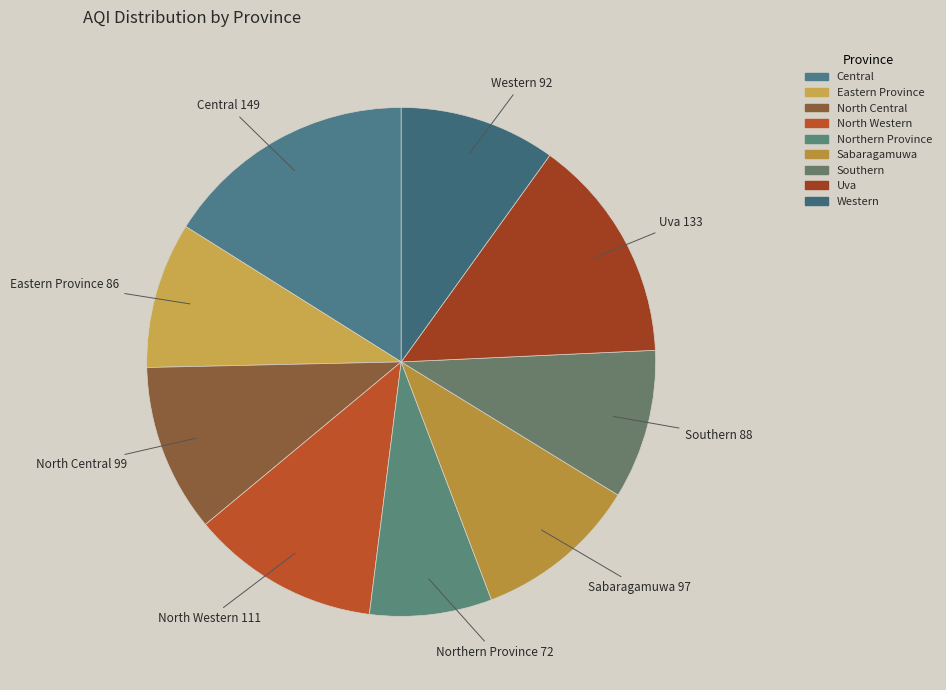

Which slice is the smallest?

Northern Province